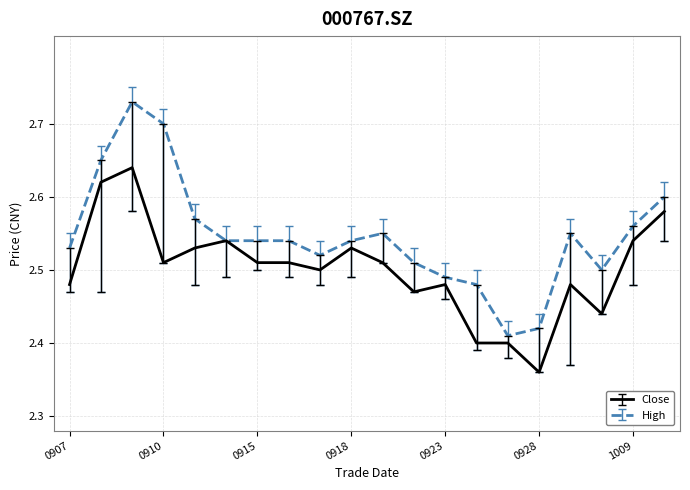

List the series in order of their overall mean, lowest first.

Close, High